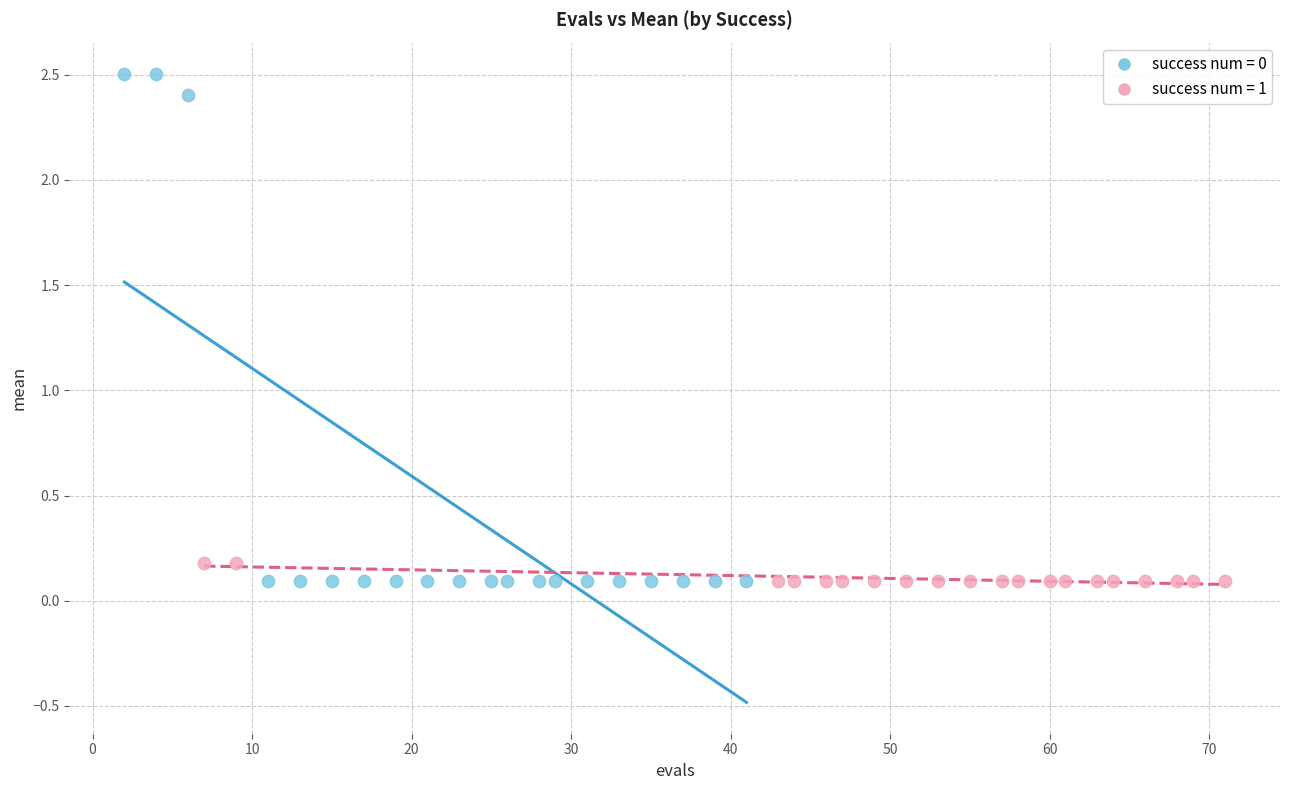

Which series reaches the maximum Y coordinate?

success num = 0